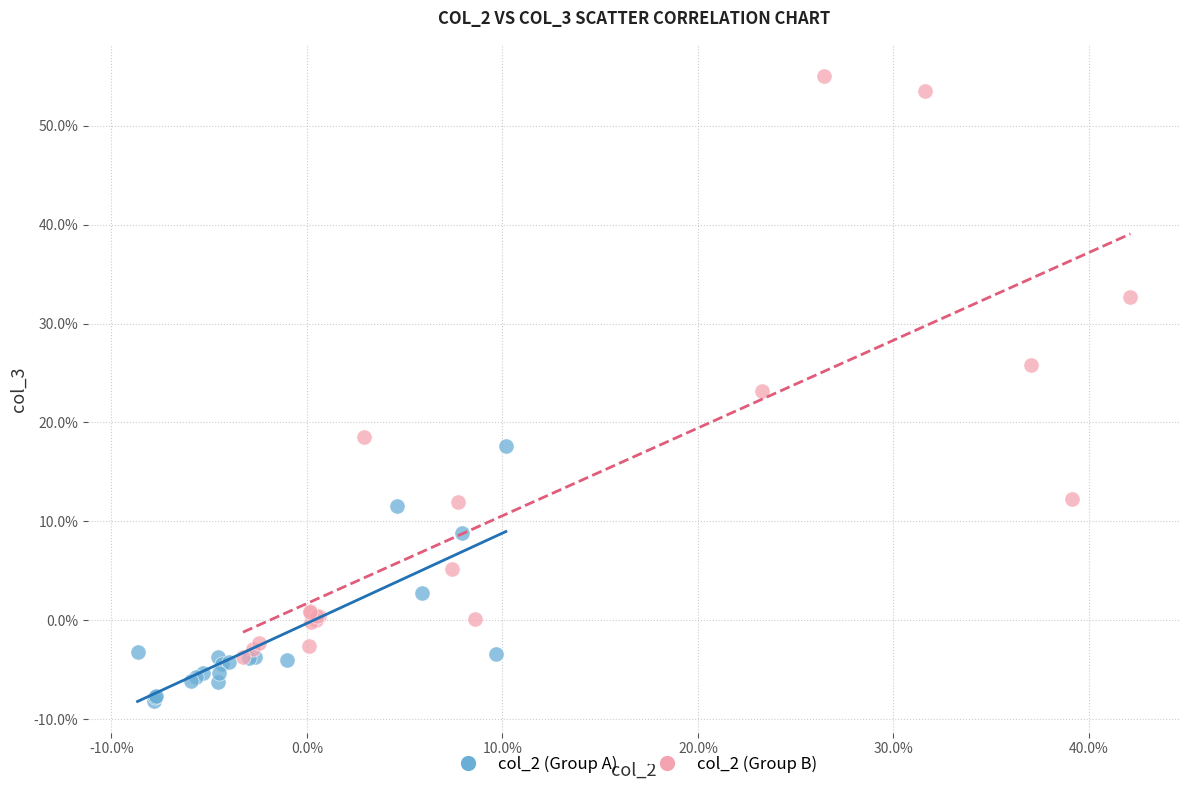

What are all the series names shown in the legend?

col_2 (Group A), col_2 (Group B)